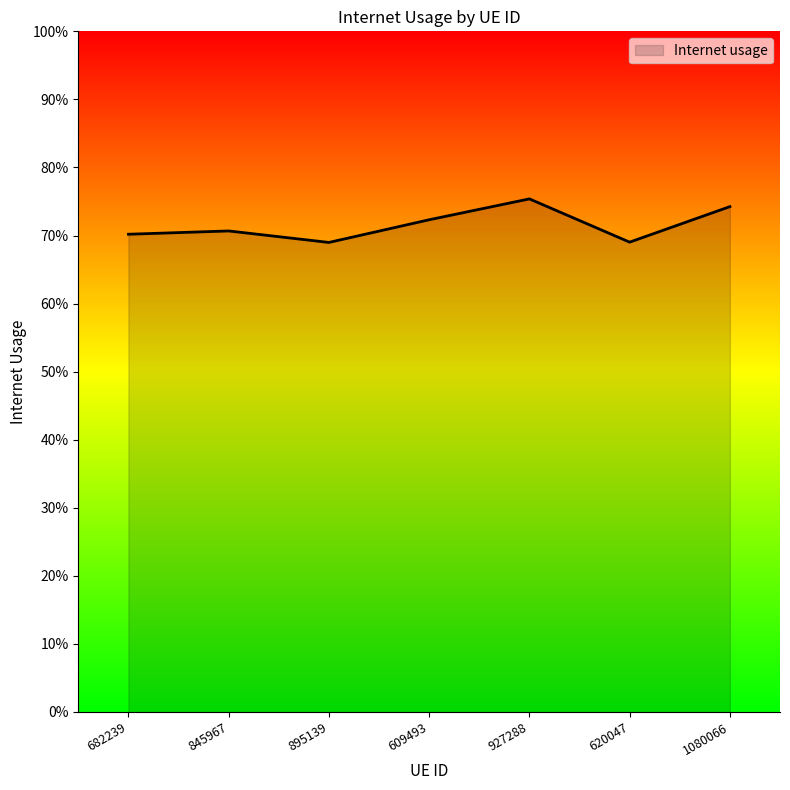

The value at 609493 is 1.1. True or false?

False